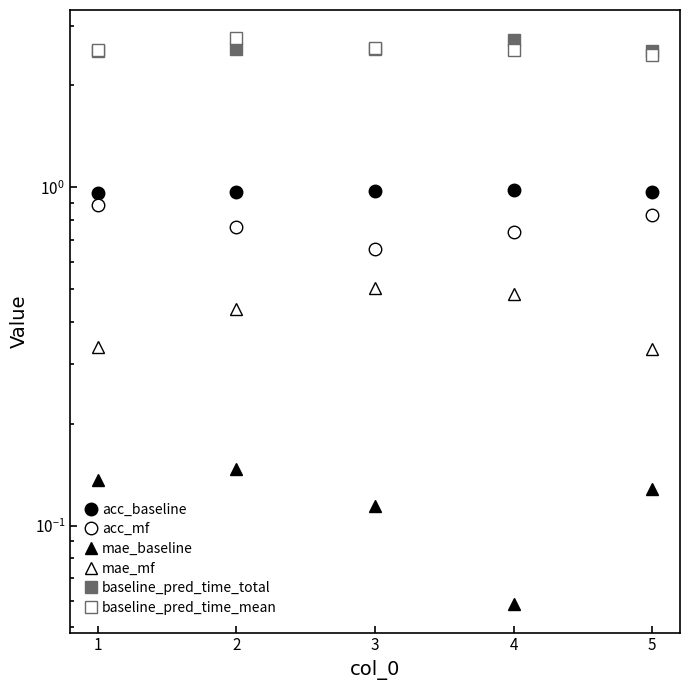

True or false: acc_baseline has more than 1 interior local peaks.

False